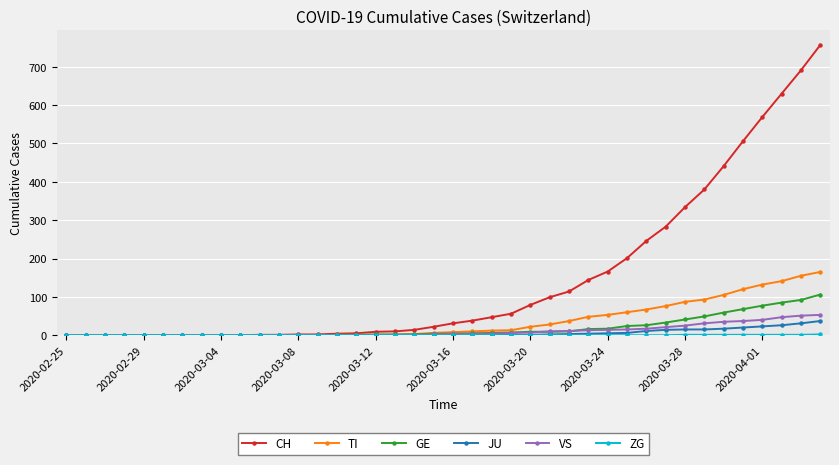

What is the greatest value displayed?

757